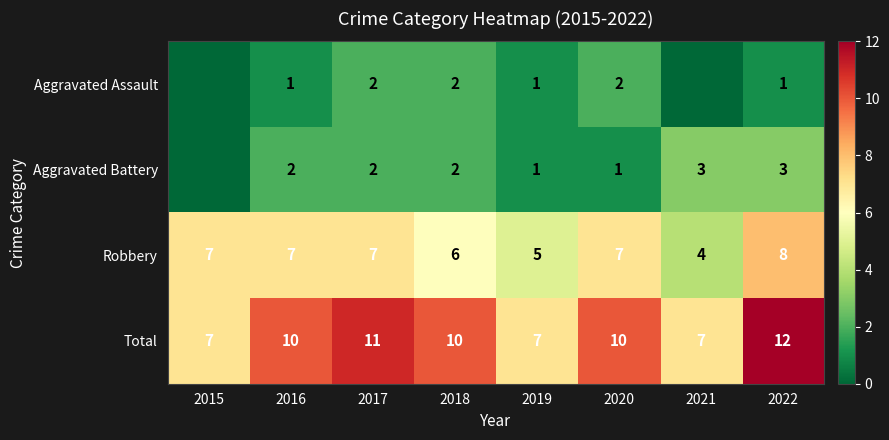

What is the difference between the maximum and minimum values in the Total series?

5